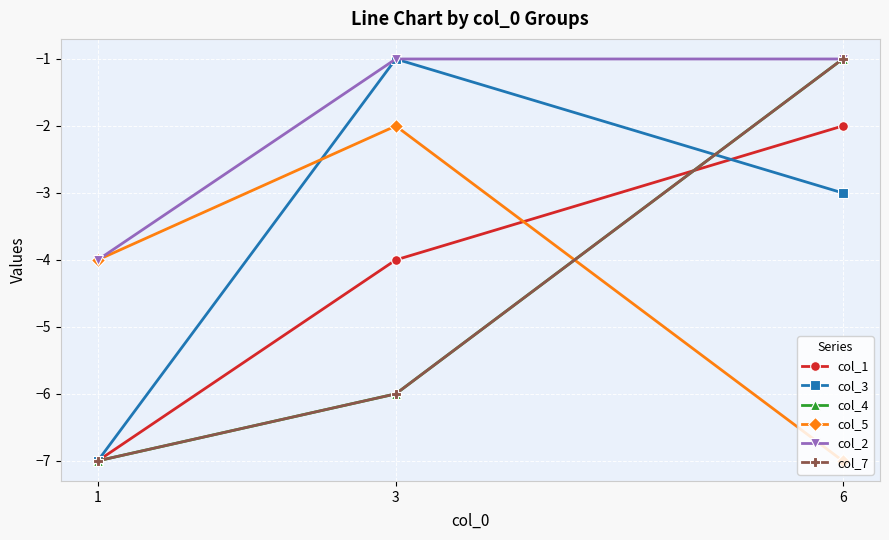

Is this an area chart (filled region under the line)?

No